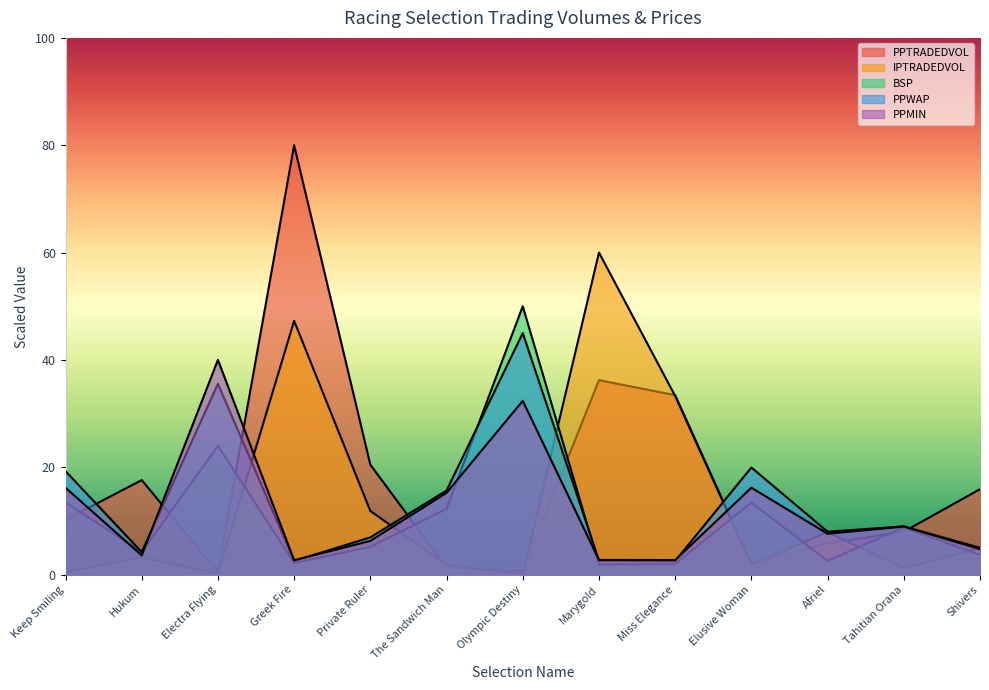

How many interior local peaks does the BSP series have?

4